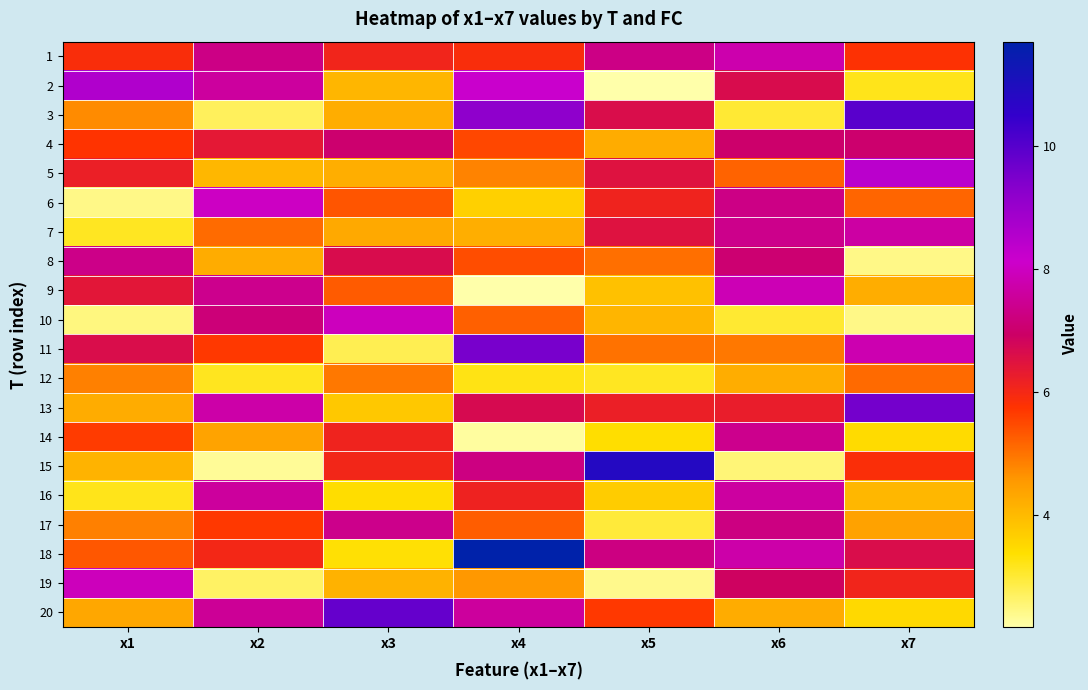

Which series changed the most between x4 and x7?

18